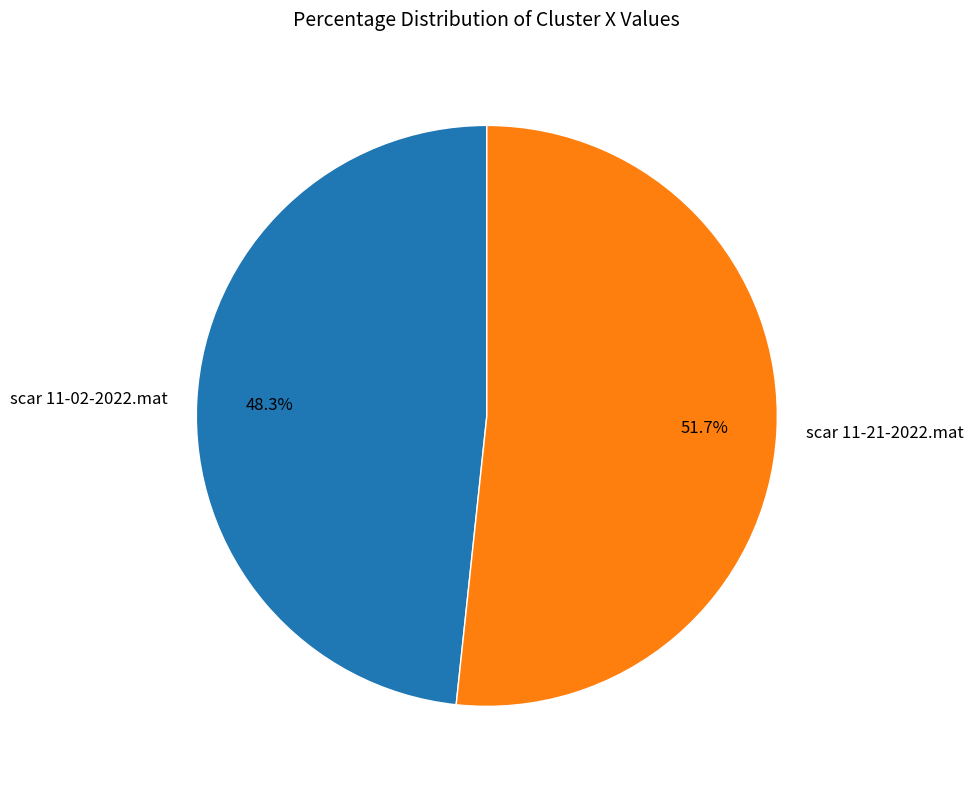

What percentage is the scar 11-21-2022.mat slice, to the nearest percent?

52%